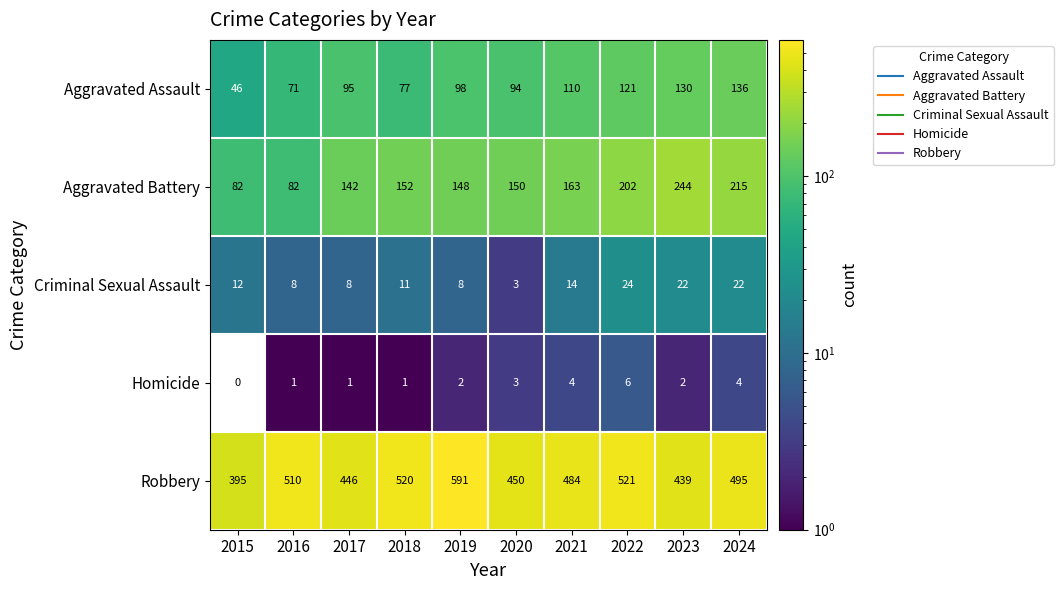

True or false: Robbery has a value of 289 at 2022.

False